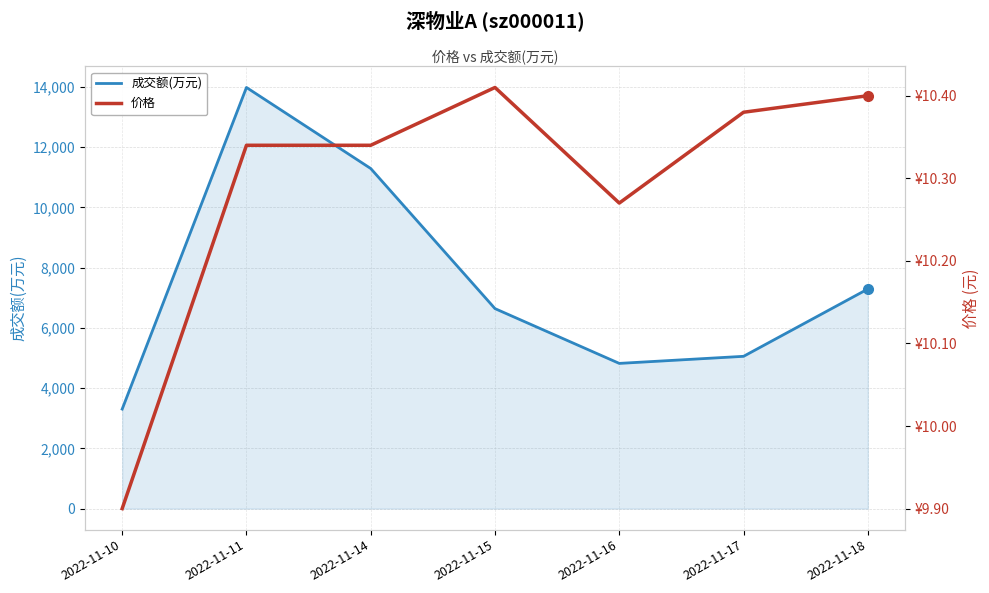

What is the difference between the second highest and second lowest values in the 成交额(万元) series?

6471